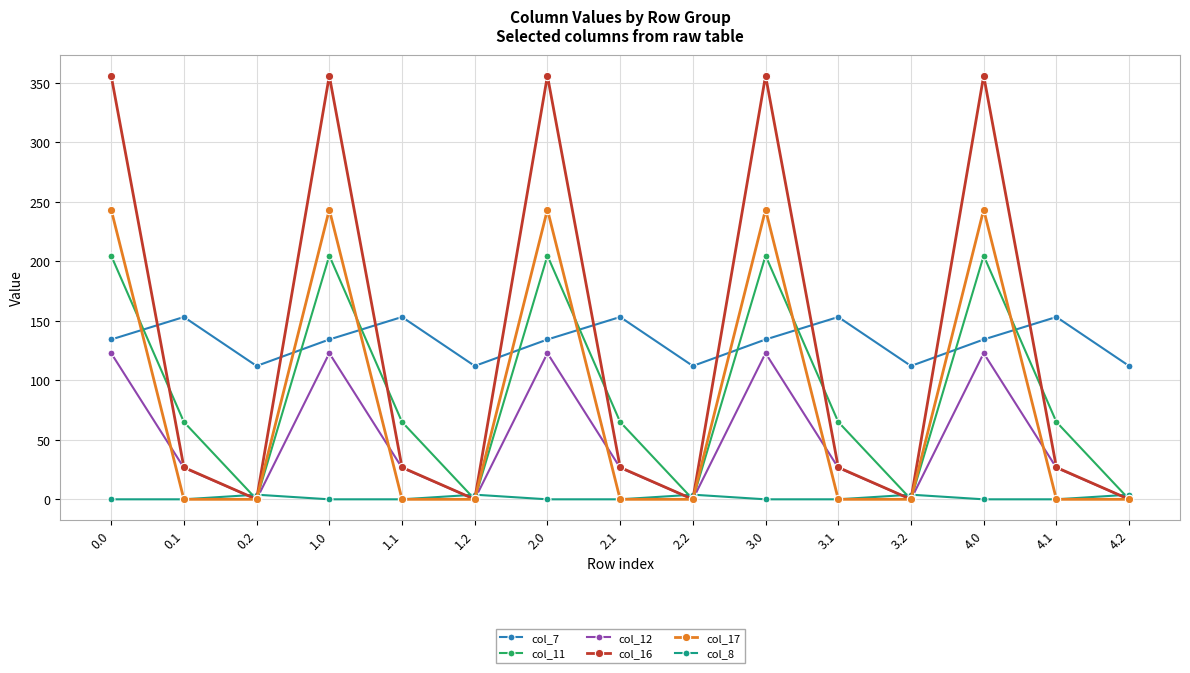

What is the sum of the col_16 values at 0.0 and 1.0?

712.0